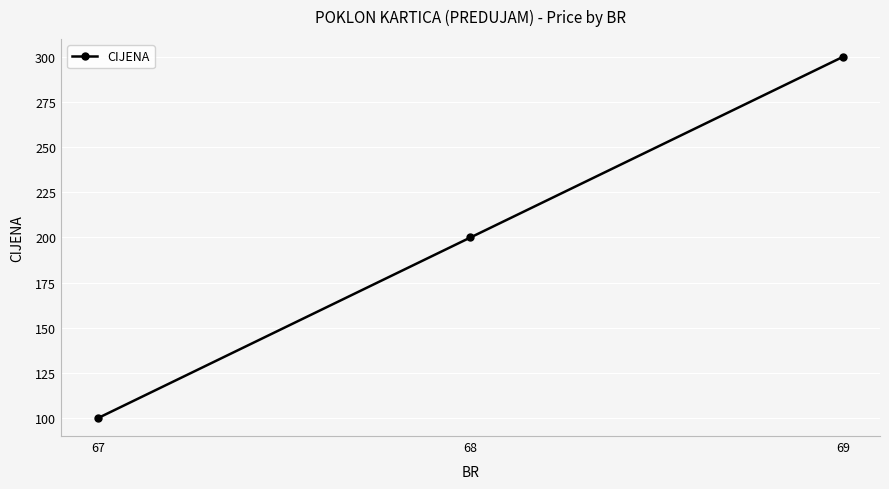

Does the chart have visible grid lines?

Yes